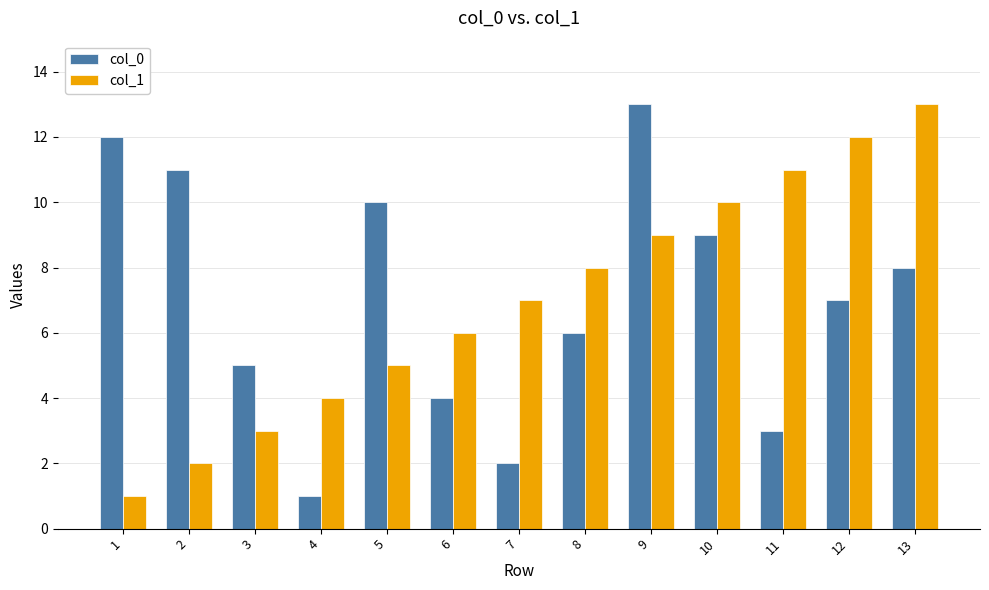

What is the difference between the maximum and minimum values in the col_1 series?

12